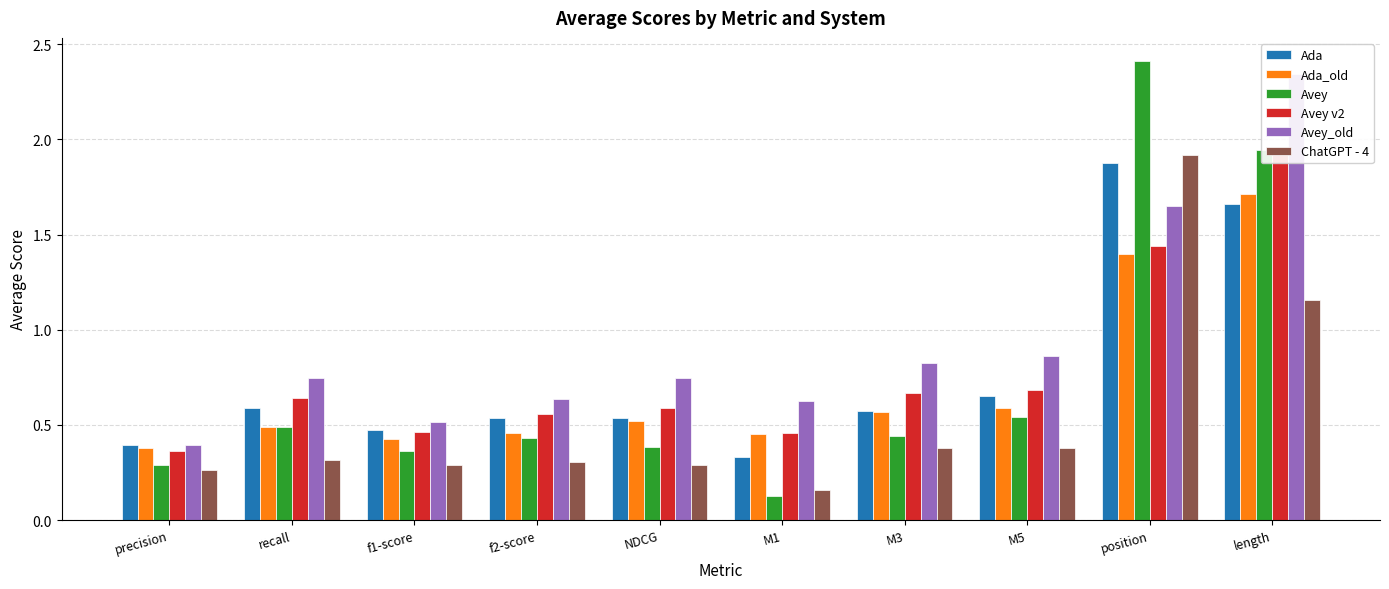

How many Ada_old values are between 0 and 1?

8